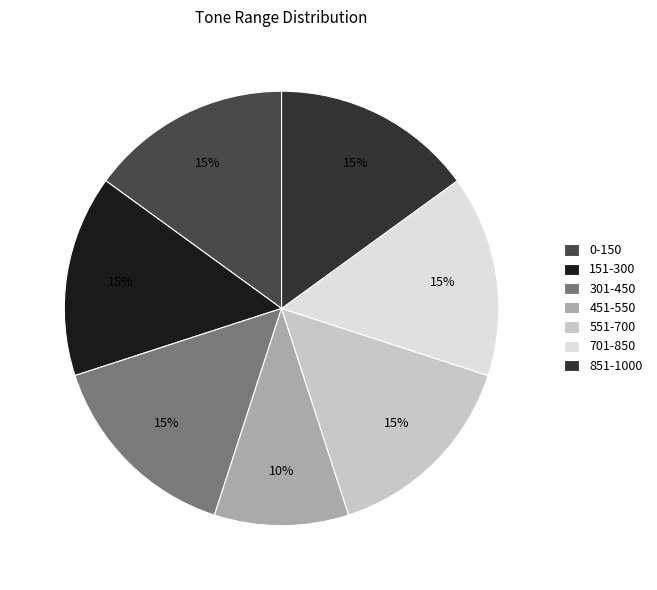

Rank the categories by value from lowest to highest.

451-550, 0-150, 151-300, 301-450, 551-700, 701-850, 851-1000